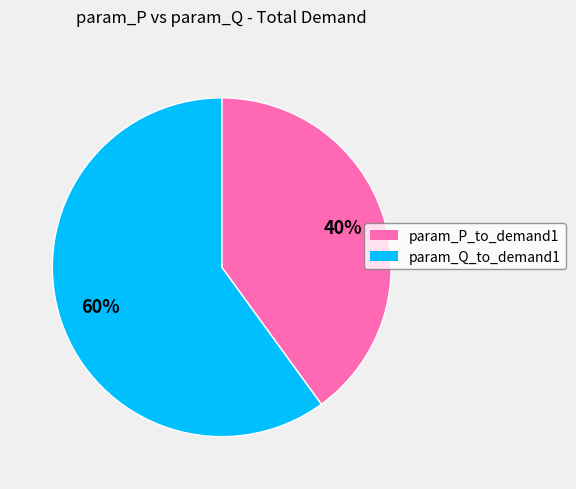

To the nearest percent, what is the average slice percentage?

50%